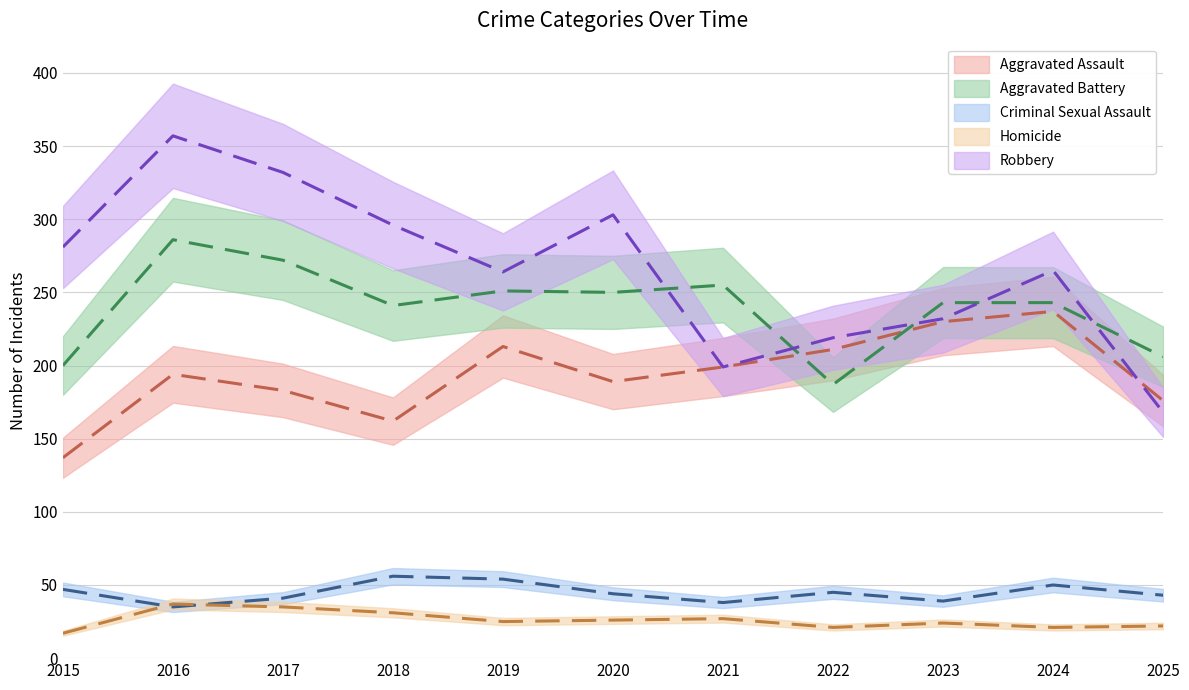

The value of Criminal Sexual Assault at 2015 is 69. True or false?

False